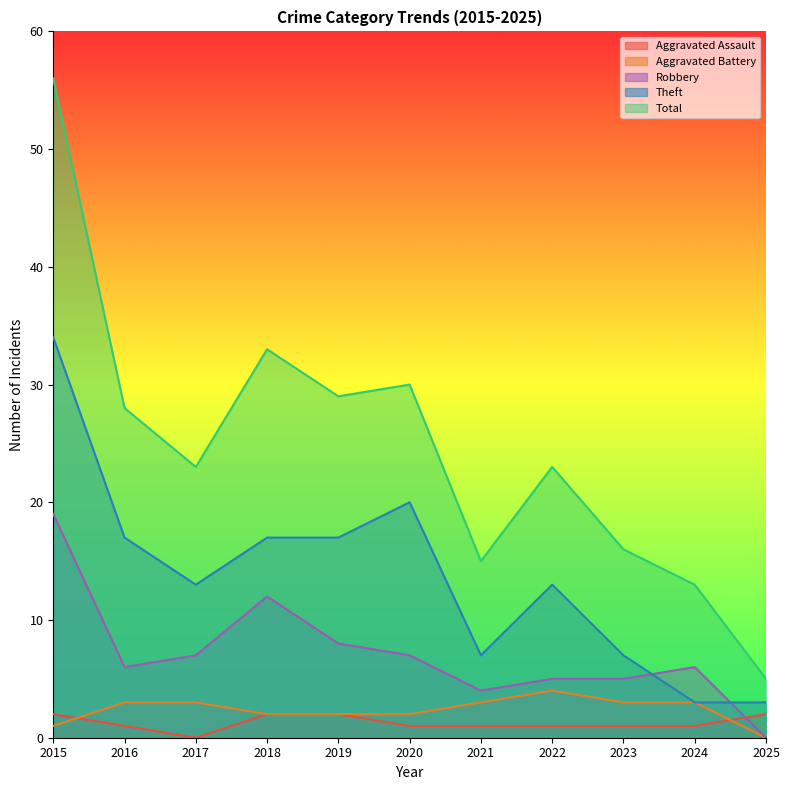

How many data points in Robbery are less than 6?

4